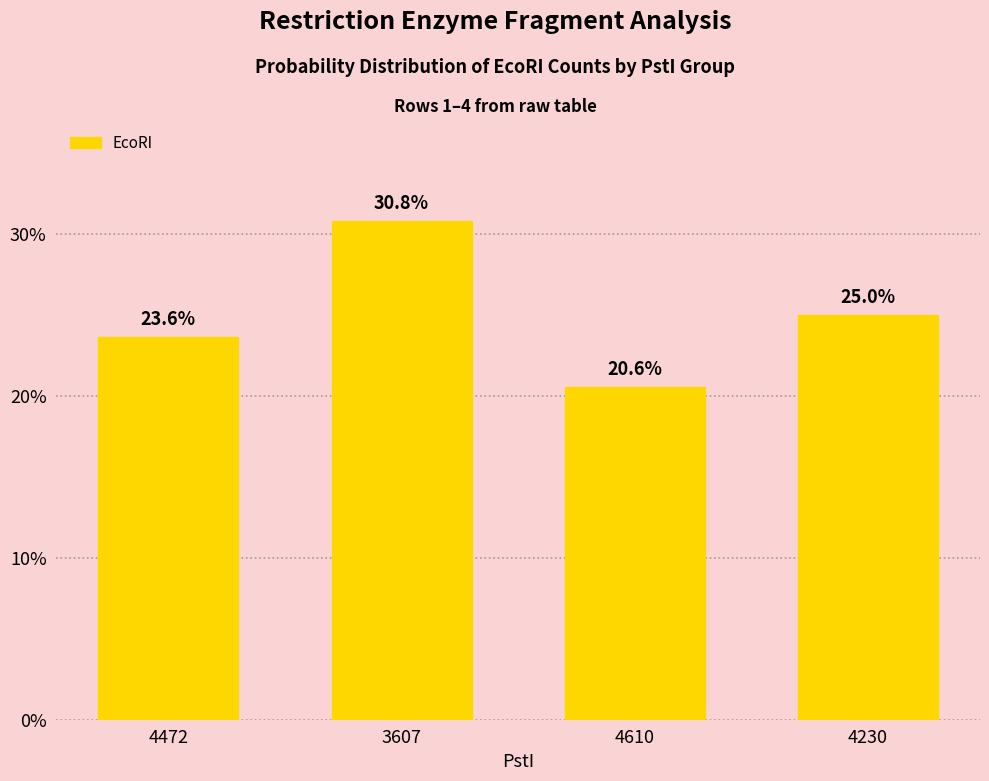

Reading left to right, transcribe all the data shown in this chart.

23.6	30.8	20.6	25.0